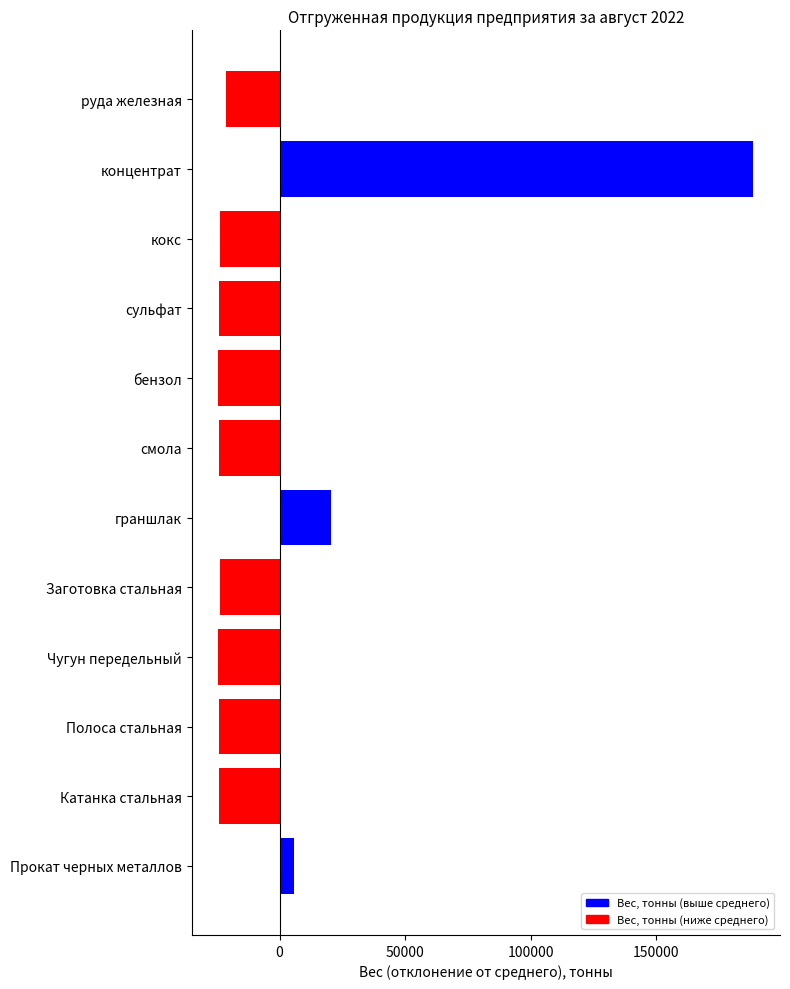

What is the value of the 6th bar from the left?

20354.6